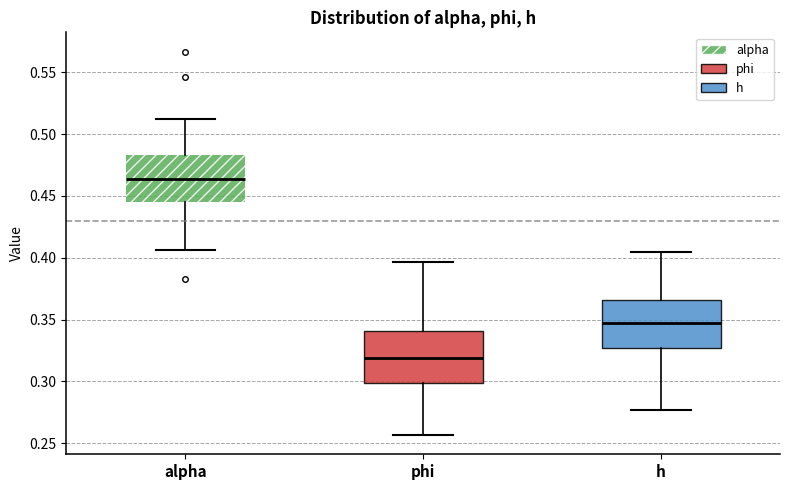

Reading left to right, read every box against the y-axis: the position of its median line, the range the box covers, and the ends of its whiskers. The values are not printed on the chart, so give them approximately, as read against the axis.

alpha: median 0.465, box 0.445 to 0.485, whiskers 0.405 to 0.515
phi: median 0.320, box 0.300 to 0.340, whiskers 0.255 to 0.395
h: median 0.345, box 0.325 to 0.365, whiskers 0.275 to 0.405